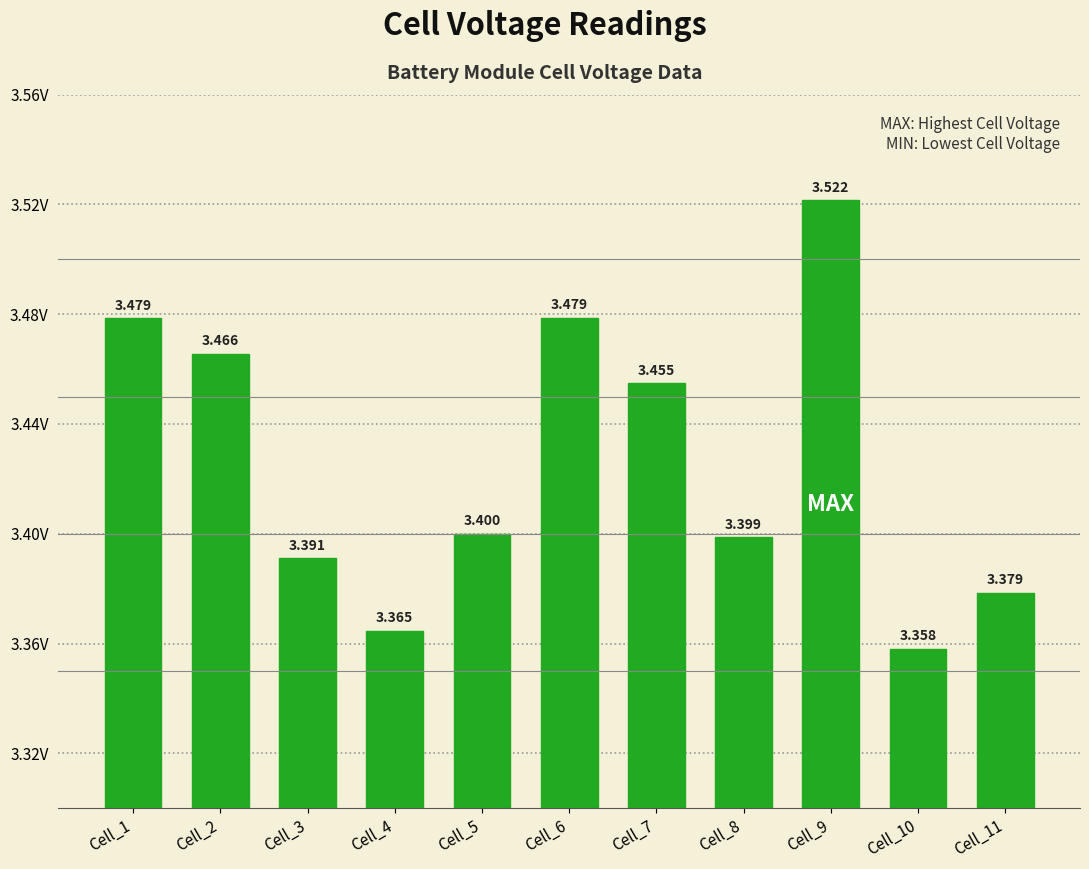

What is the value of the 5th bar from the left?

3.4